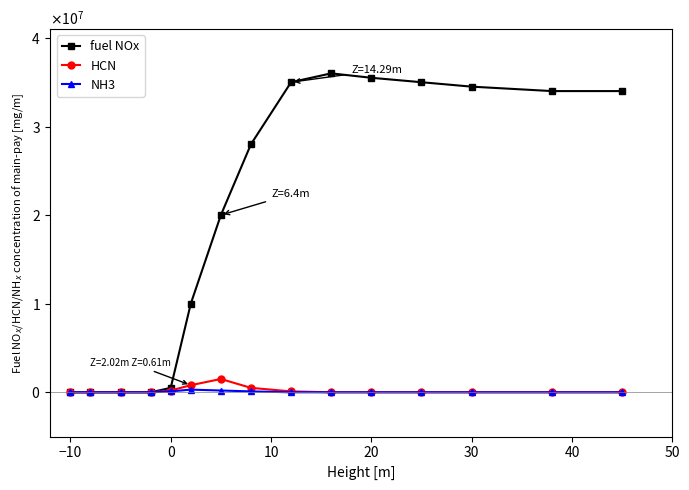

Is this an area chart (filled region under the line)?

No